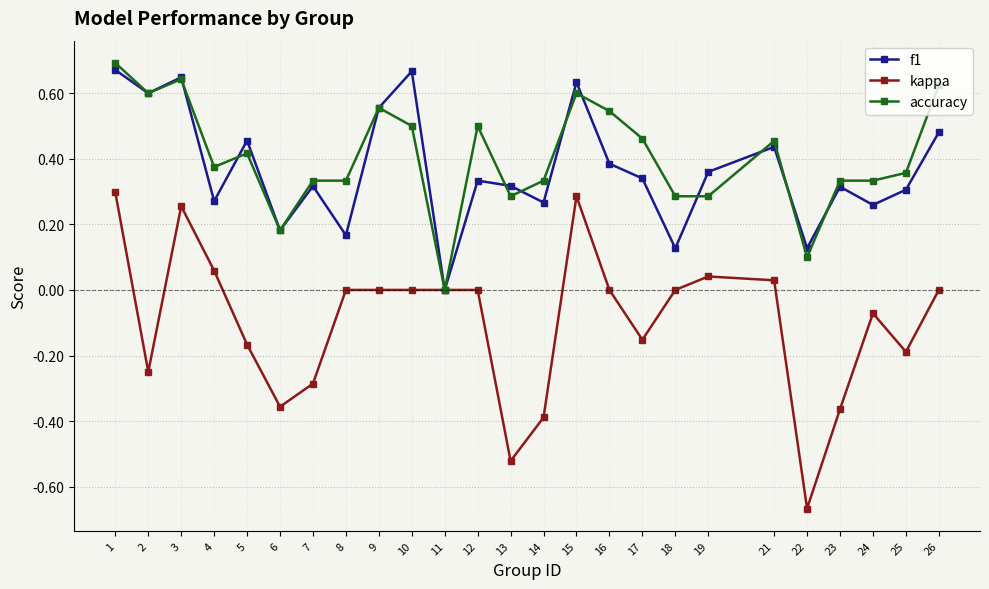

Where is the first local maximum for accuracy?

3